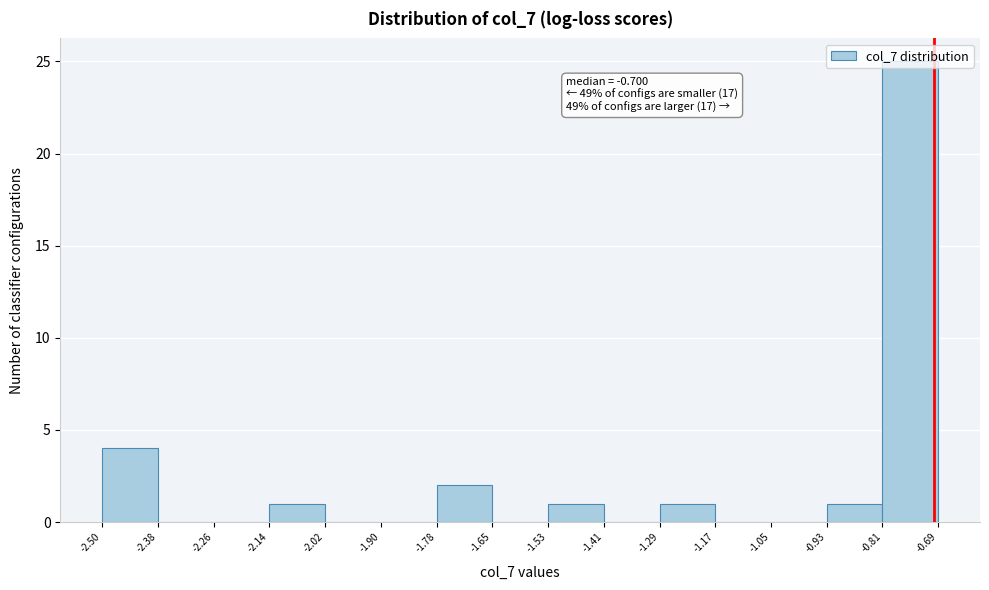

Which range on the x-axis has the tallest bar?

-0.81 to -0.69